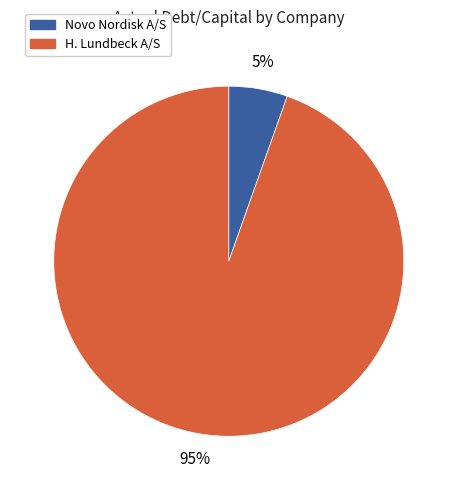

Does any single category account for the majority?

Yes